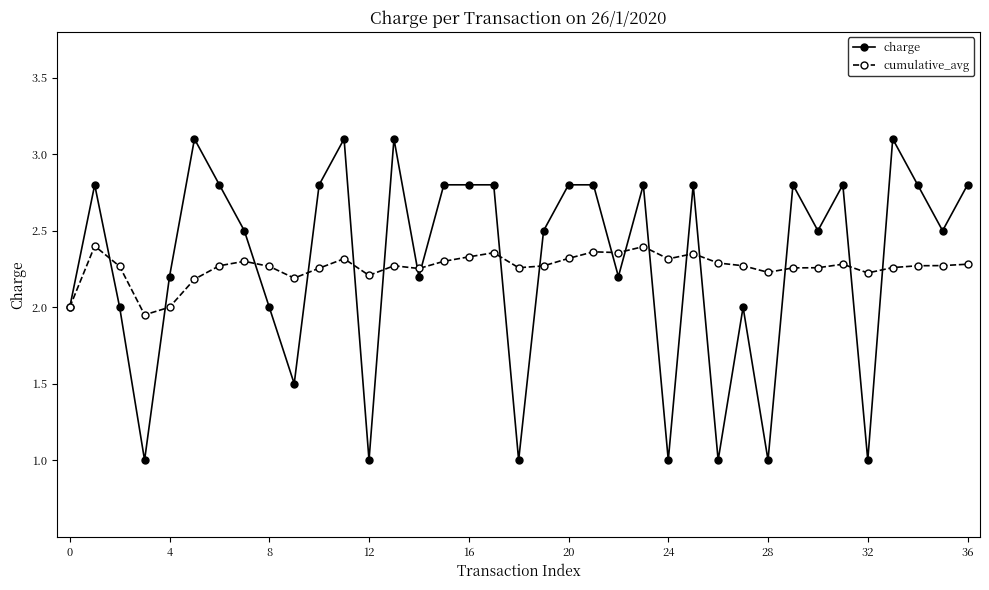

Rank the series by their maximum value, from lowest to highest.

cumulative_avg, charge